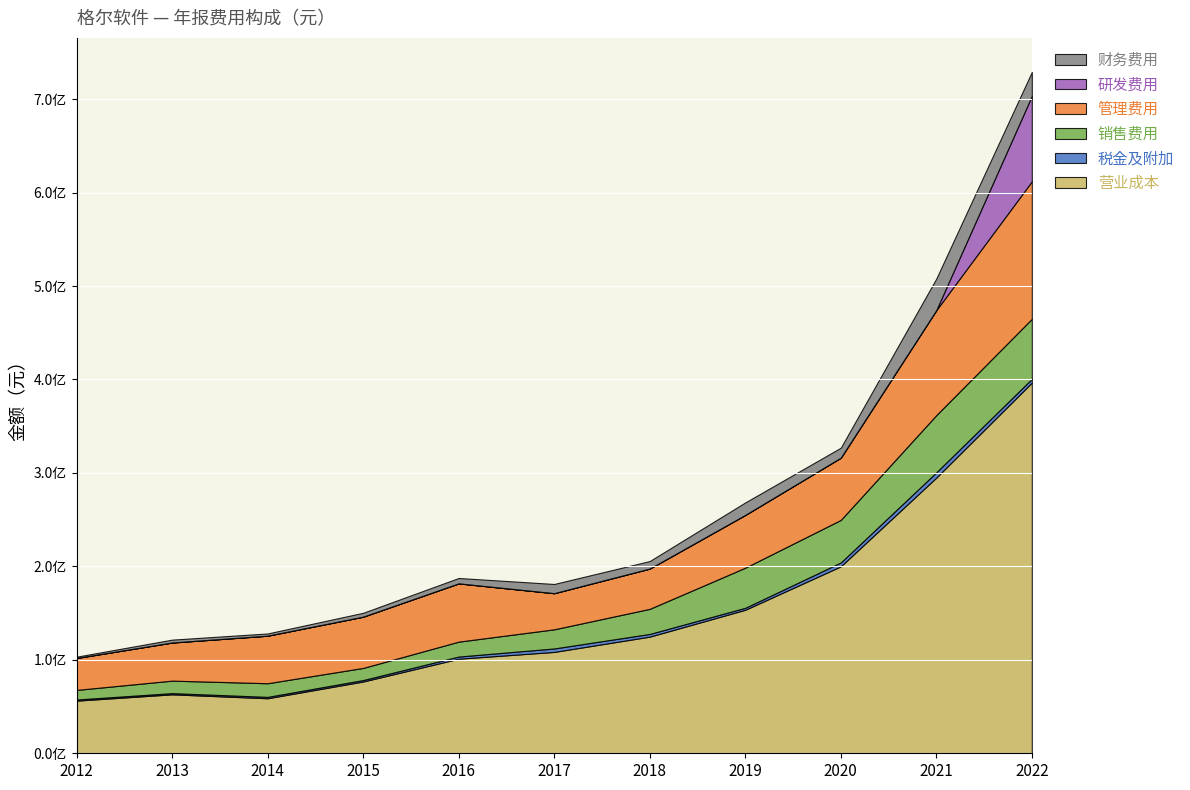

Reading left to right, transcribe all the data shown in this chart.

OPERATE_COST: 2012年报=56325947.9	2013年报=63077330.7	2014年报=58870237.0	2015年报=76789413.4	2016年报=101188592.2	2017年报=108458166.0	2018年报=124814301.2	2019年报=153562427.4	2020年报=200052350.6	2021年报=295027714.1	2022年报=396639692.8
OPERATE_TAX_ADD: 2012年报=1210846.0	2013年报=1279733.9	2014年报=1478670.4	2015年报=1577509.5	2016年报=2315505.6	2017年报=3700099.0	2018年报=2882209.7	2019年报=2111599.5	2020年报=4094654.6	2021年报=5589902.7	2022年报=4060909.8
SALE_EXPENSE: 2012年报=10266938.7	2013年报=13364120.1	2014年报=14597564.3	2015年报=12946445.0	2016年报=15952020.6	2017年报=20471124.3	2018年报=26843266.3	2019年报=42911899.6	2020年报=45549509.8	2021年报=61222595.5	2022年报=64164664.0
MANAGE_EXPENSE: 2012年报=34162119.5	2013年报=40780824.6	2014年报=50876564.8	2015年报=54841972.1	2016年报=62338588.4	2017年报=38660138.2	2018年报=43102283.3	2019年报=56458660.7	2020年报=66573195.3	2021年报=112321119.5	2022年报=147156527.8
RESEARCH_EXPENSE: 2012年报=0.0	2013年报=0.0	2014年报=0.0	2015年报=0.0	2016年报=0.0	2017年报=0.0	2018年报=0.0	2019年报=0.0	2020年报=0.0	2021年报=0.0	2022年报=91376964.6
FINANCE_EXPENSE: 2012年报=1382796.4	2013年报=3085877.0	2014年报=2382326.5	2015年报=4163219.2	2016年报=5762511.1	2017年报=9858599.6	2018年报=8044112.1	2019年报=13354475.5	2020年报=10702325.3	2021年报=33783527.5	2022年报=25645830.8